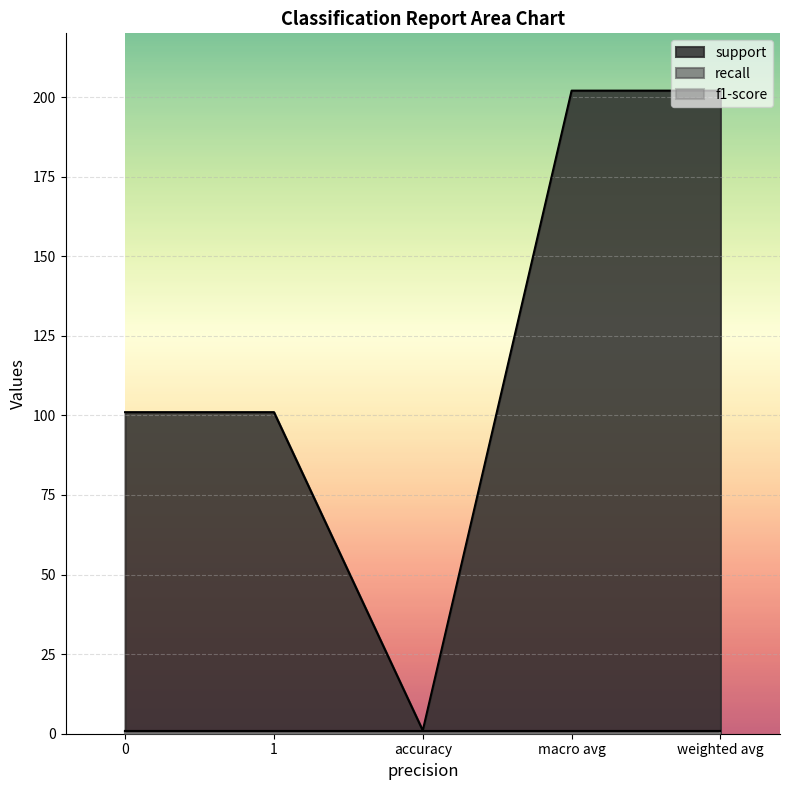

True or false: recall and support intersect in this chart.

False